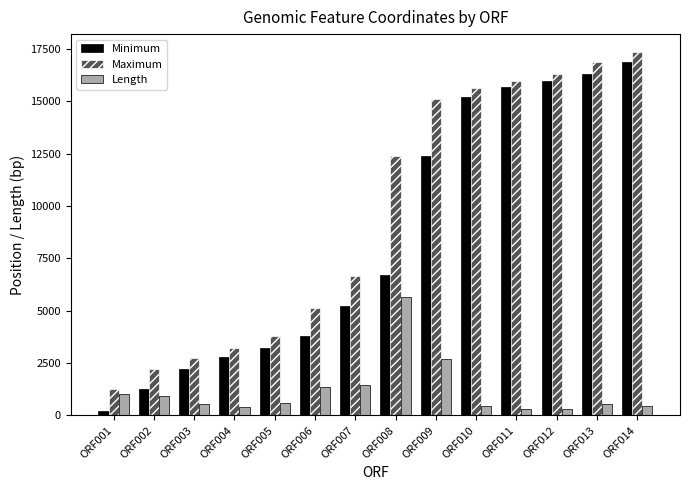

Which category has the highest value across all series?

ORF014